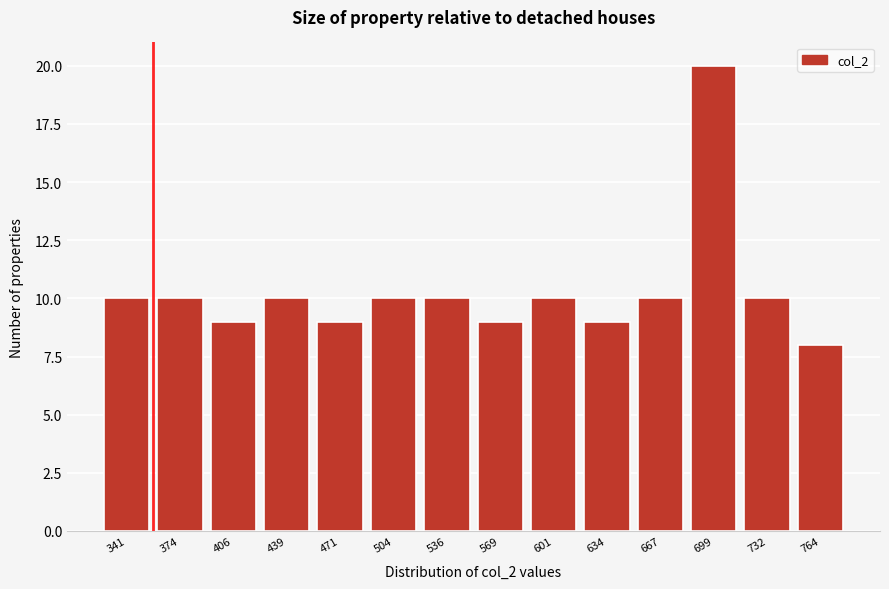

Reading right to left, what are all the values shown in this chart?

8	10	20	10	9	10	9	10	10	9	10	9	10	10